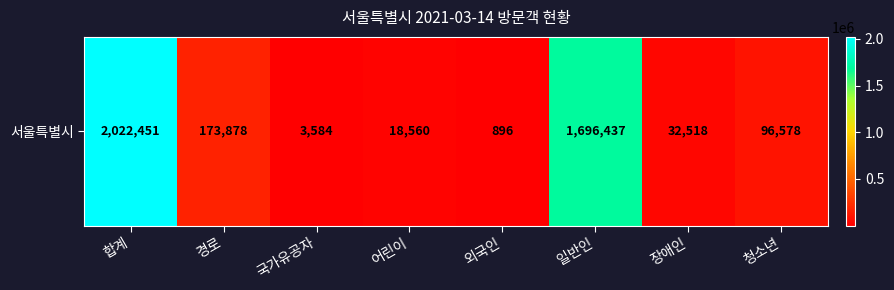

At which label is the value closest to 1011673?

일반인